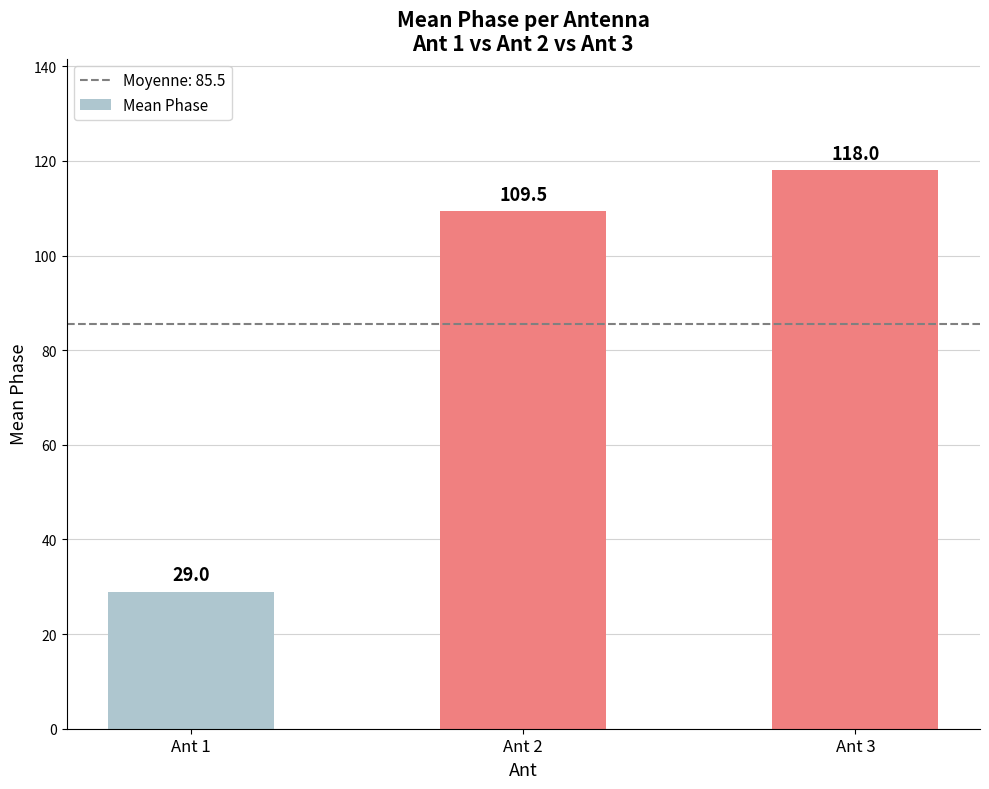

Where does the data first go above 109?

Ant 2